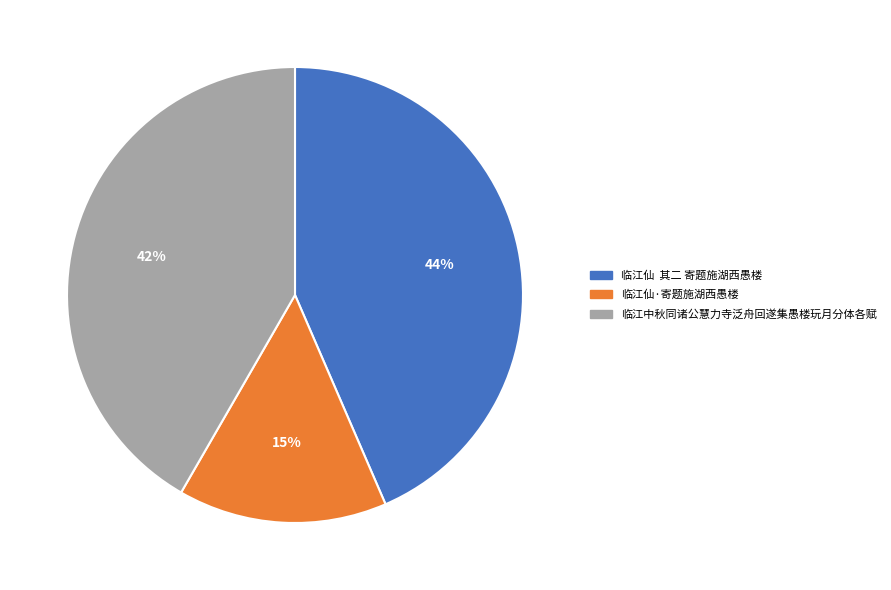

Is there any slice that represents more than half of the pie?

No